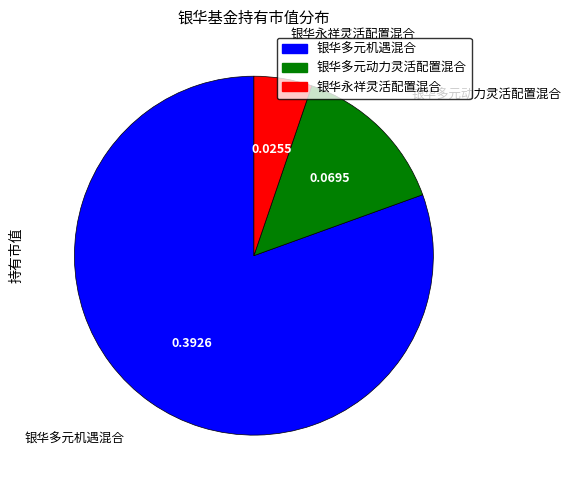

Between 银华多元机遇混合 and 银华永祥灵活配置混合, which is larger?

银华多元机遇混合